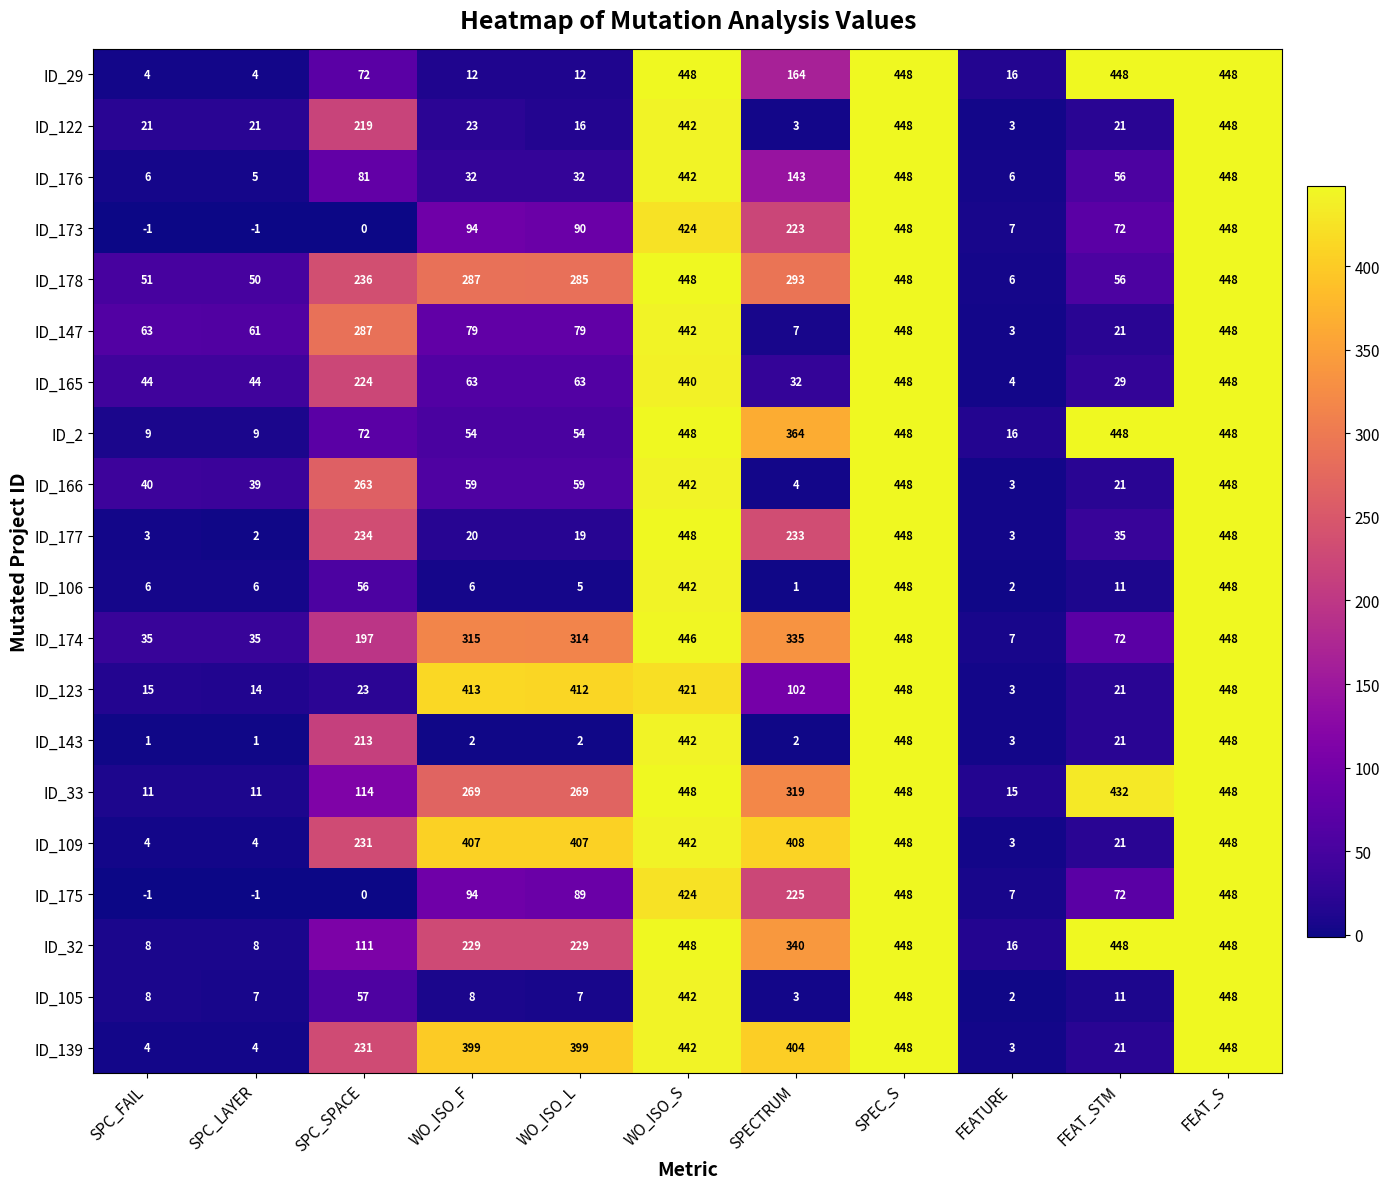

Which series has the largest total across all categories?

ID_109